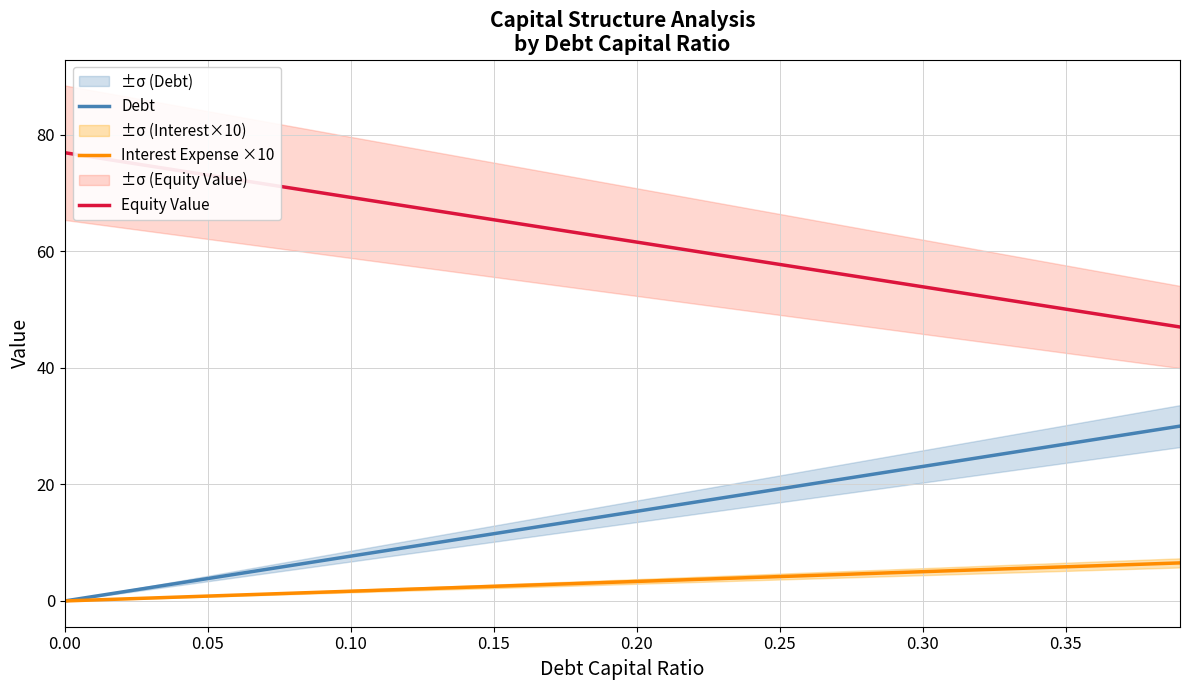

True or false: Interest Expense ×10 and Debt intersect in this chart.

False